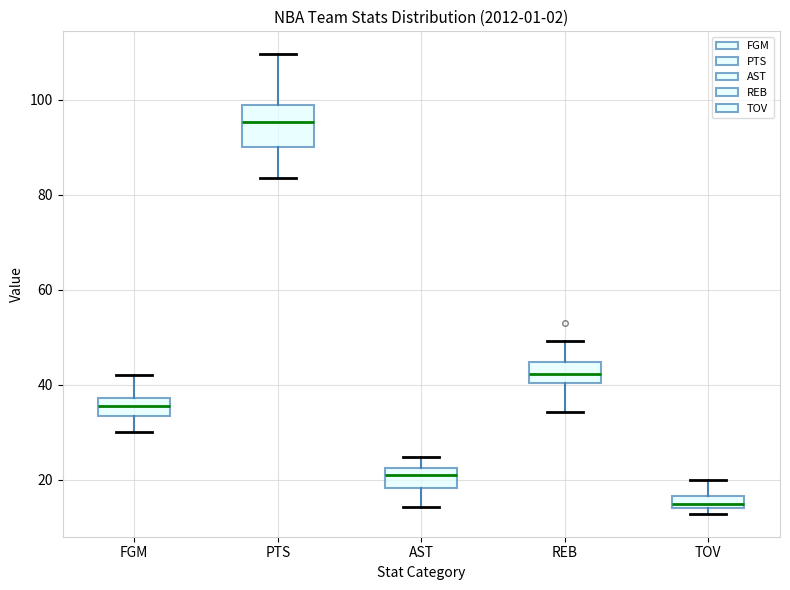

Comparing the boxes themselves (not the whiskers), which one is the tallest?

PTS